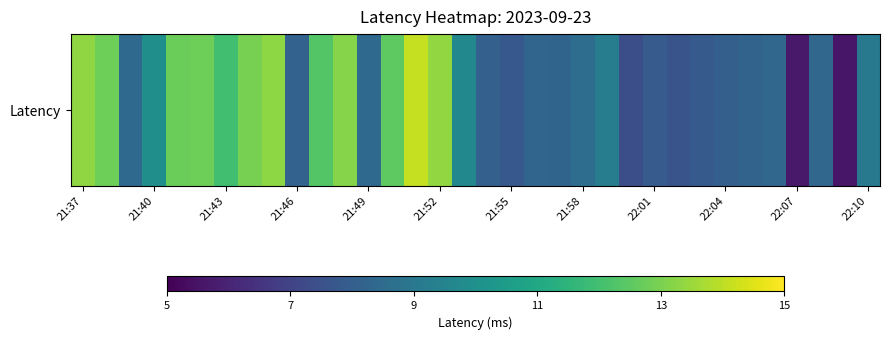

True or false: the data shows 8.0 at 22:04.

True